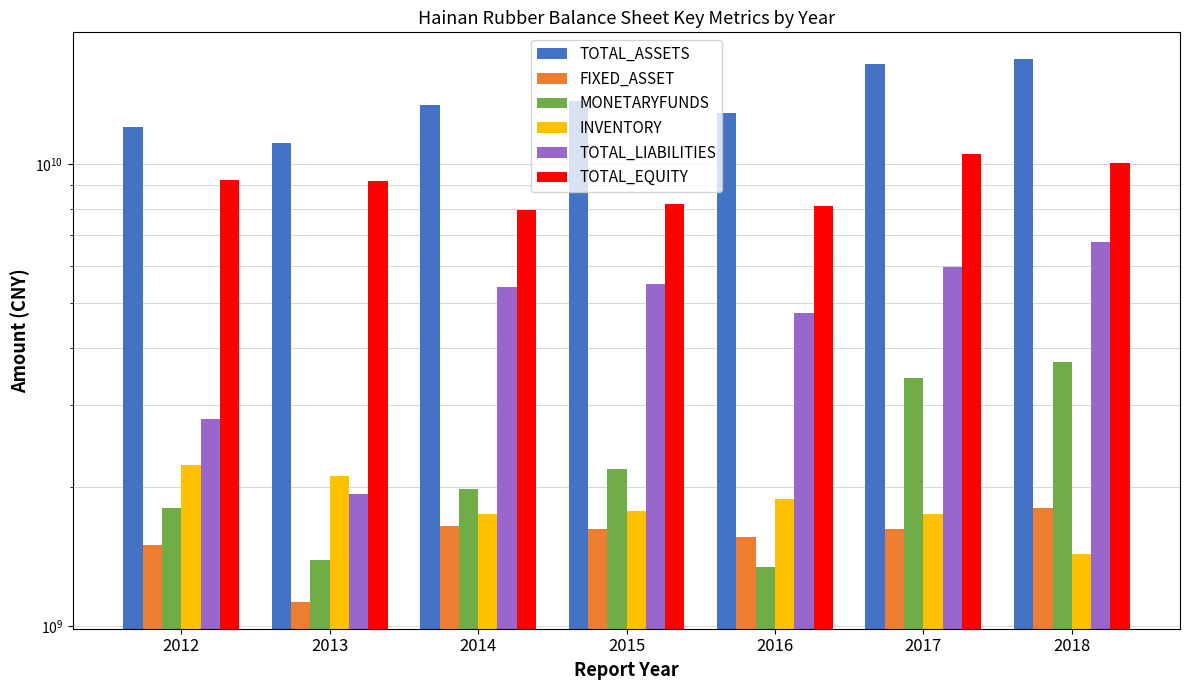

The INVENTORY series shows 1749853026.8 at 2017. True or false?

True